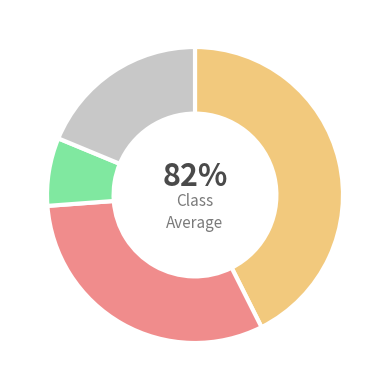

What is the smallest slice in the pie chart?

b->0